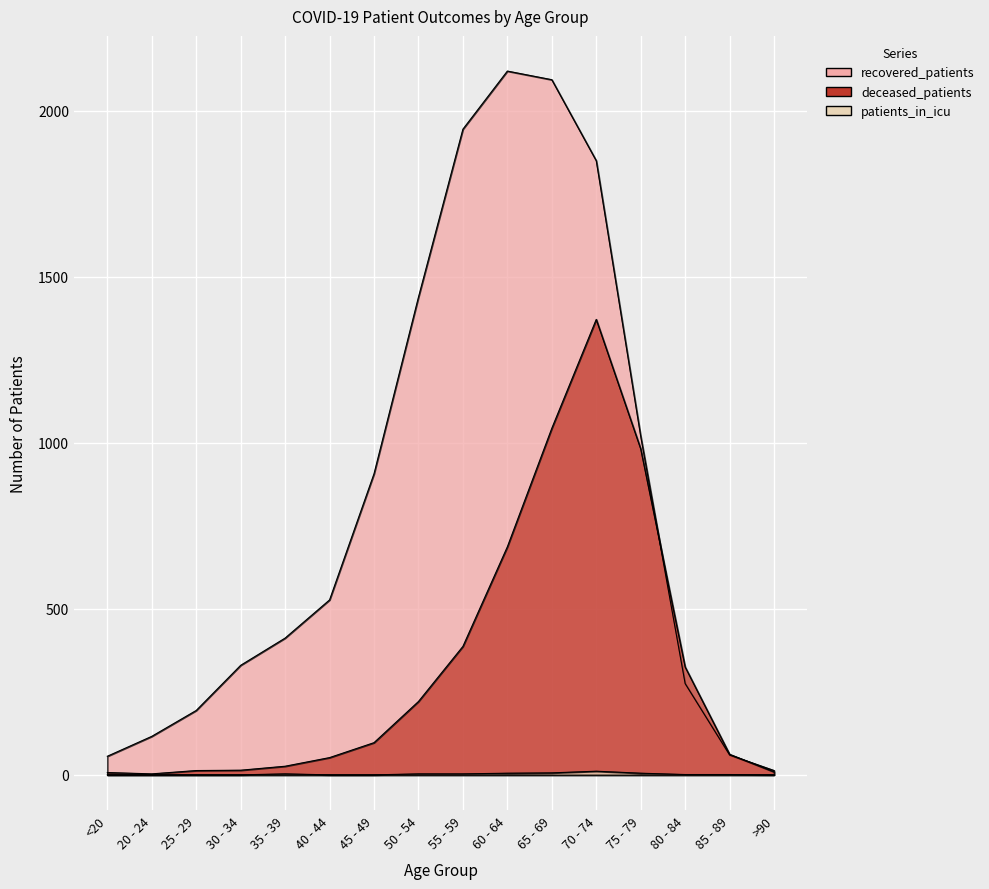

List the labels in order of deceased_patients value, largest first.

70 - 74, 65 - 69, 75 - 79, 60 - 64, 55 - 59, 80 - 84, 50 - 54, 45 - 49, 85 - 89, 40 - 44, 35 - 39, 30 - 34, 25 - 29, >90, <20, 20 - 24